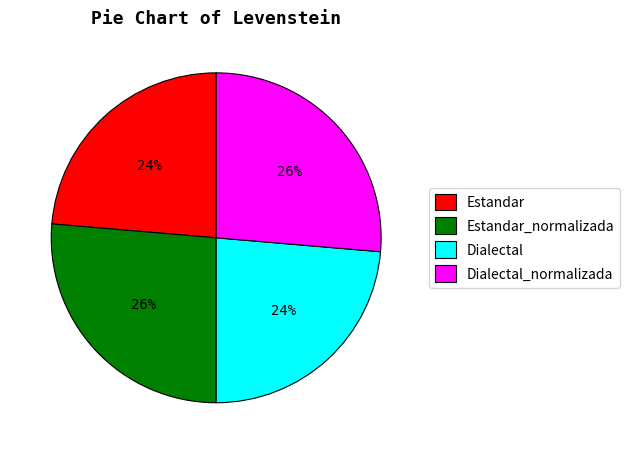

Does Estandar account for over 50% of the chart?

No